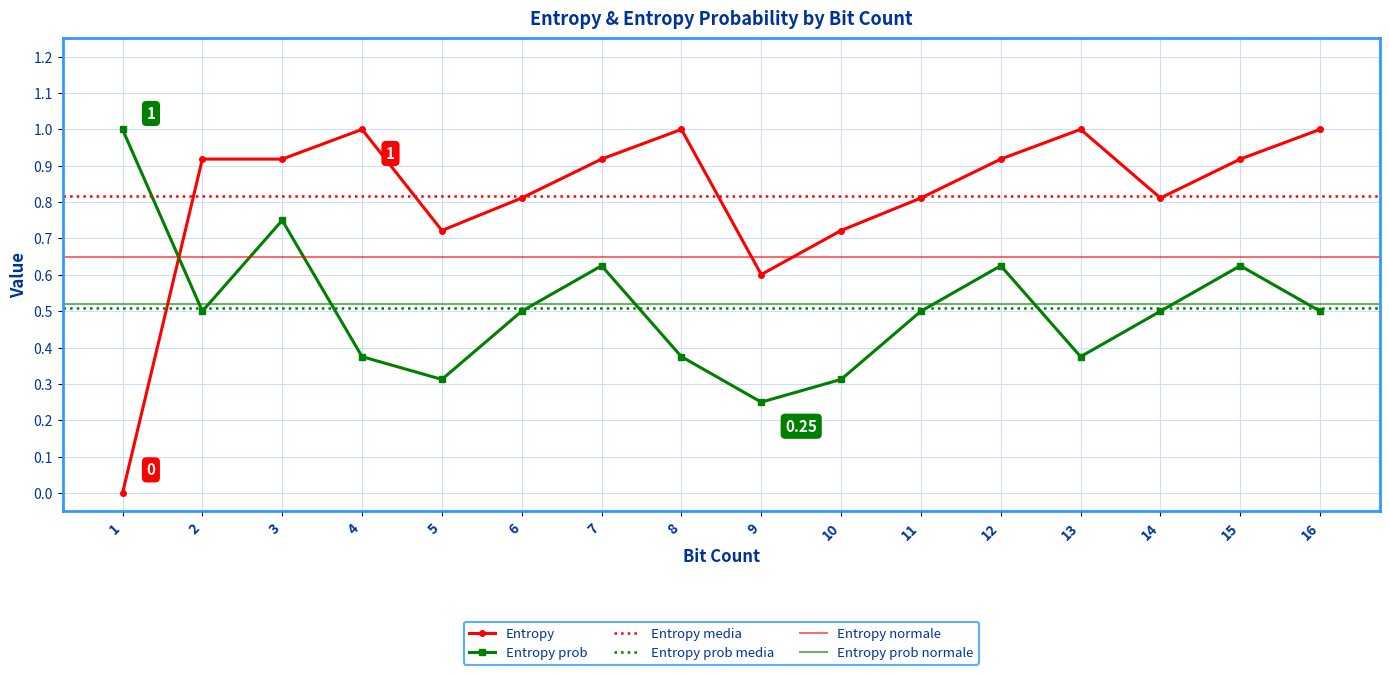

Which label corresponds to the largest value in the chart?

4